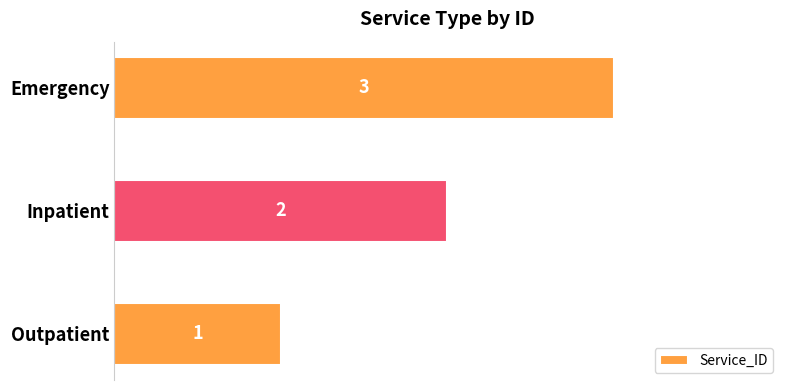

List the labels in order of value, smallest first.

Outpatient, Inpatient, Emergency